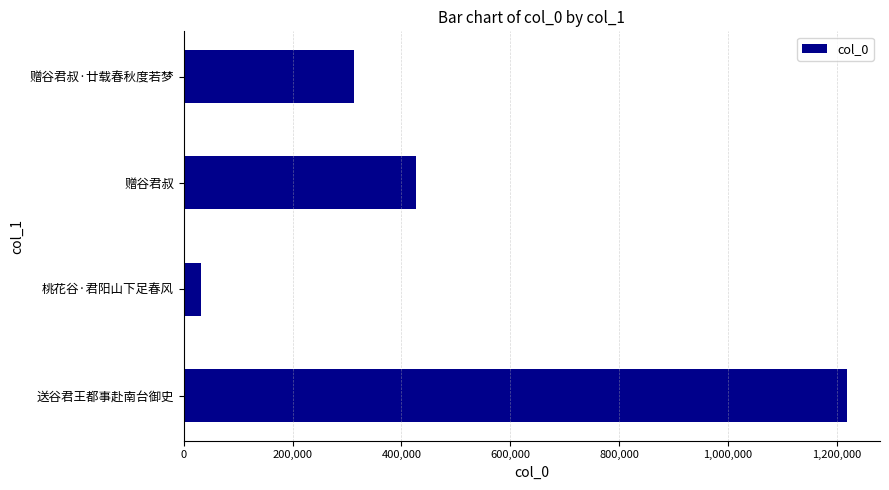

Where is the data nearest to the value 625284?

赠谷君叔